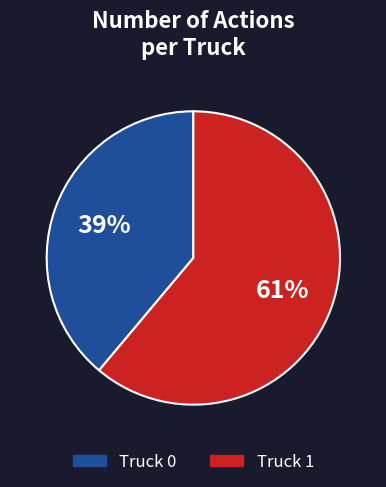

Is the sum of Truck 1 and Truck 0 greater than half?

Yes